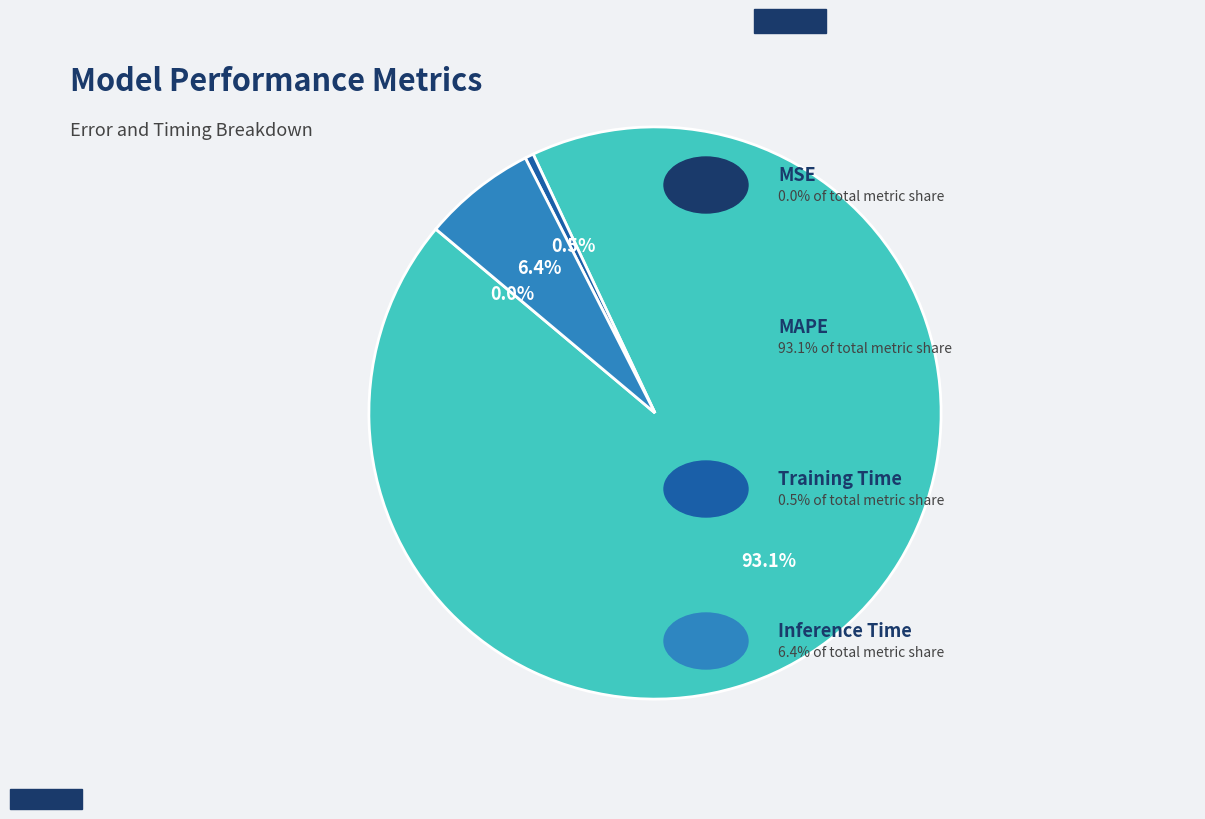

Is there any slice that represents more than half of the pie?

Yes